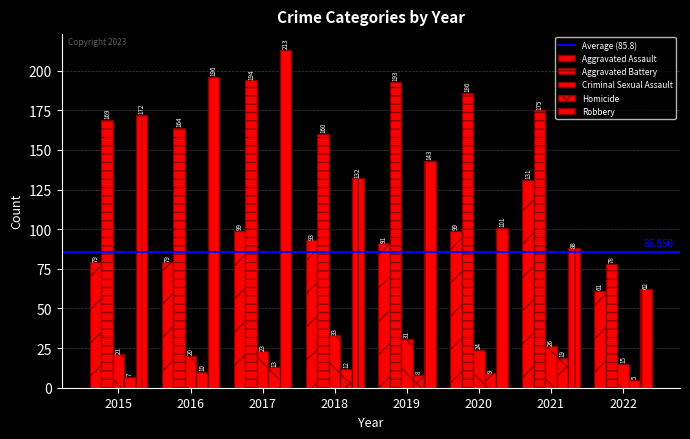

What is the maximum value for Aggravated Battery?

194